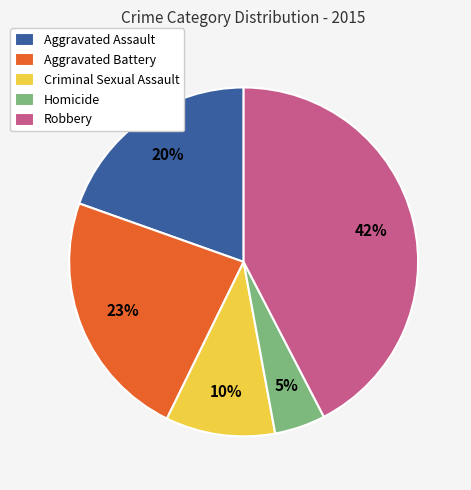

Count the number of slices in the pie.

5